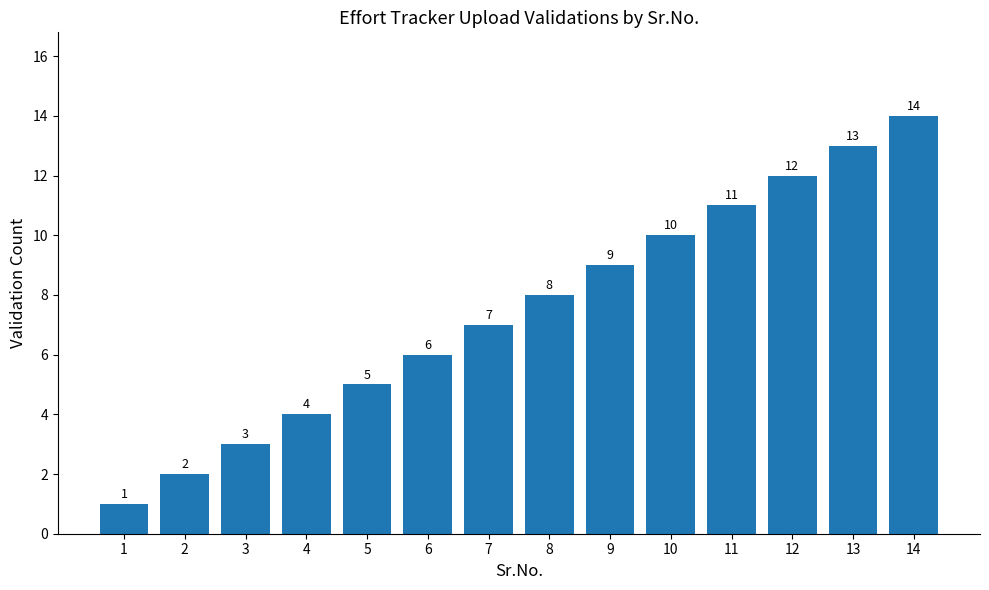

Reading right to left, list all the values displayed in this chart.

14=14	13=13	12=12	11=11	10=10	9=9	8=8	7=7	6=6	5=5	4=4	3=3	2=2	1=1